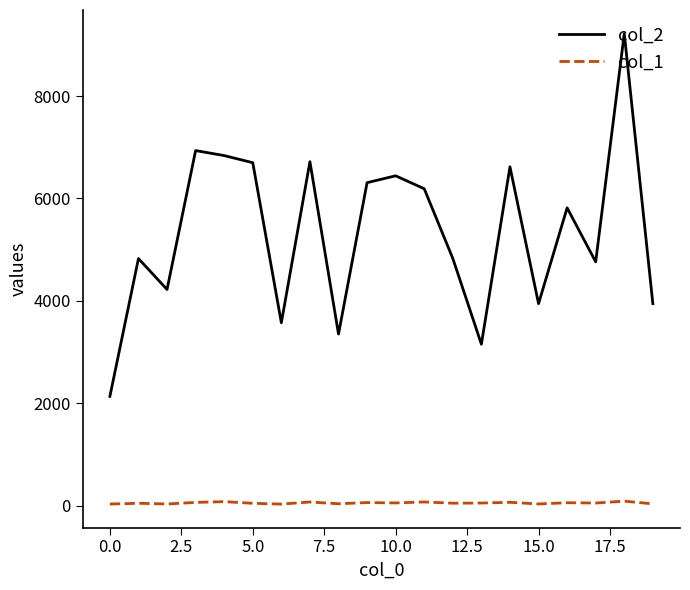

Which series has the largest total across all categories?

col_2